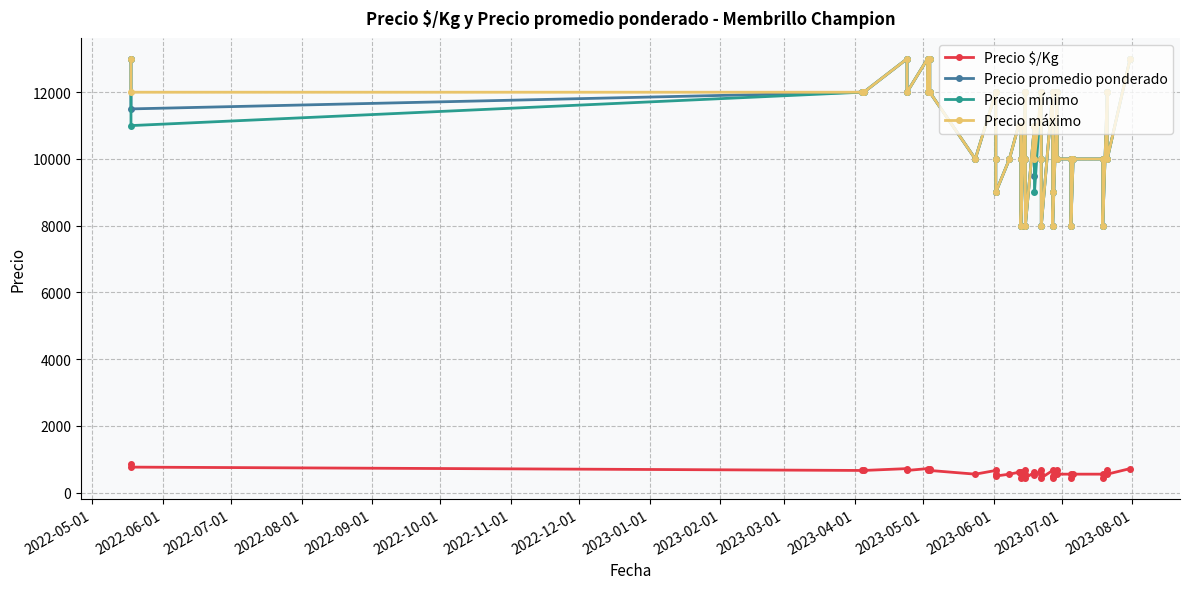

Reading left to right, list all the values displayed in this chart.

Precio $/Kg: 867	767	667	667	722	667	722	667	722	667	556	667	556	500	556	611	611	556	444	667	556	444	611	528	667	556	444	667	500	444	667	556	556	444	556	556	444	667	556	722
Precio promedio ponderado: 13000	11500	12000	12000	13000	12000	13000	12000	13000	12000	10000	12000	10000	9000	10000	11000	11000	10000	8000	12000	10000	8000	11000	9500	12000	10000	8000	12000	9000	8000	12000	10000	10000	8000	10000	10000	8000	12000	10000	13000
Precio mínimo: 13000	11000	12000	12000	13000	12000	13000	12000	13000	12000	10000	12000	10000	9000	10000	11000	11000	10000	8000	12000	10000	8000	11000	9000	12000	10000	8000	12000	9000	8000	12000	10000	10000	8000	10000	10000	8000	12000	10000	13000
Precio máximo: 13000	12000	12000	12000	13000	12000	13000	12000	13000	12000	10000	12000	10000	9000	10000	11000	11000	10000	8000	12000	10000	8000	11000	10000	12000	10000	8000	12000	9000	8000	12000	10000	10000	8000	10000	10000	8000	12000	10000	13000